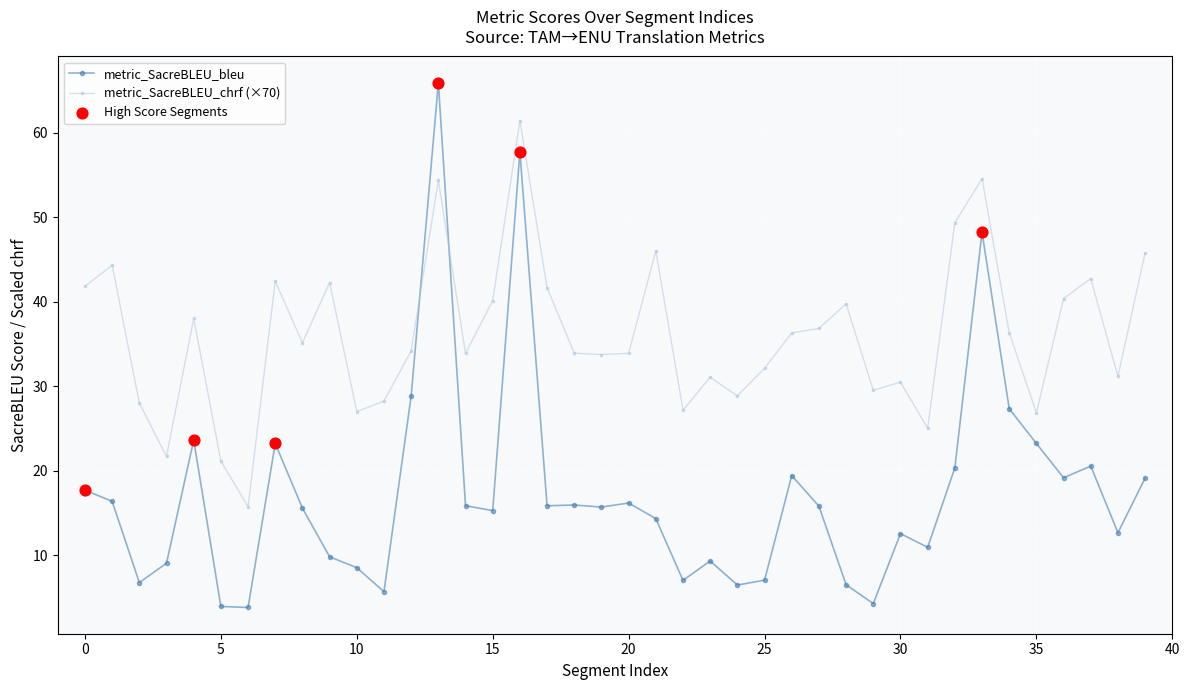

Which series has the largest range (max minus min)?

metric_SacreBLEU_bleu